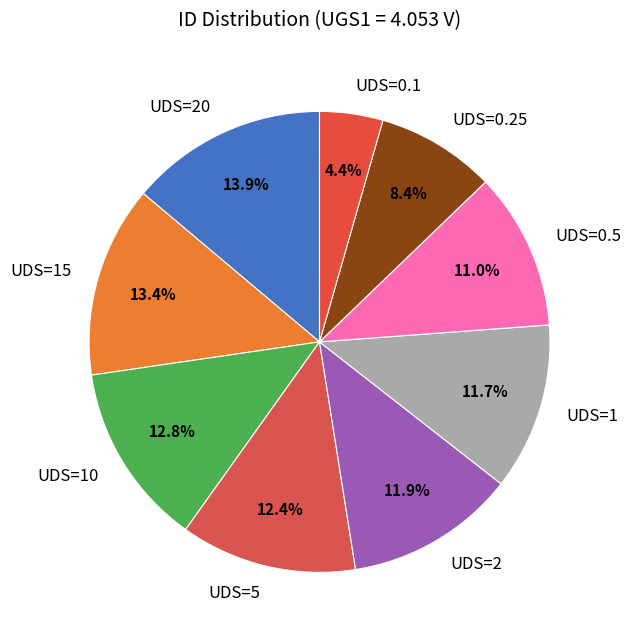

How many segments does this pie chart have?

9